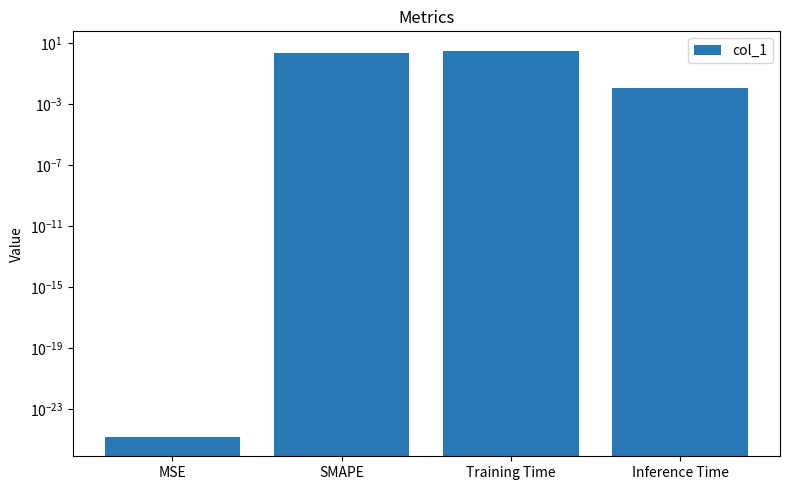

What is the change in value from MSE to SMAPE?

+2.0